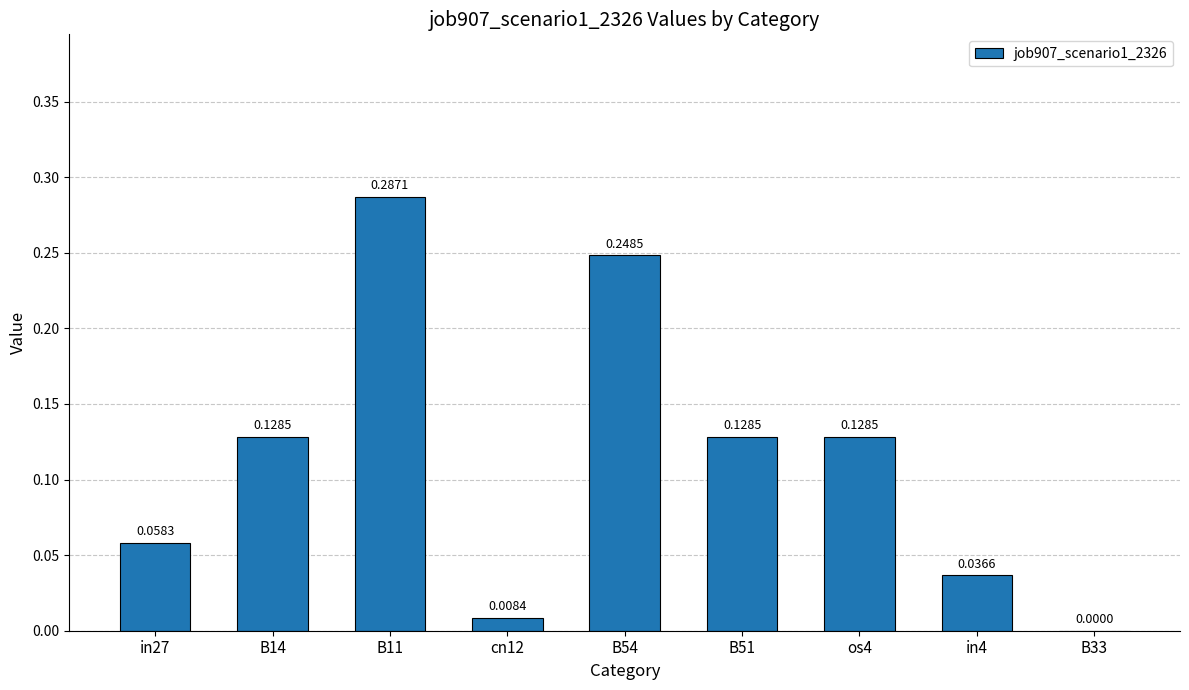

Which has a higher value, B14 or B33?

B14